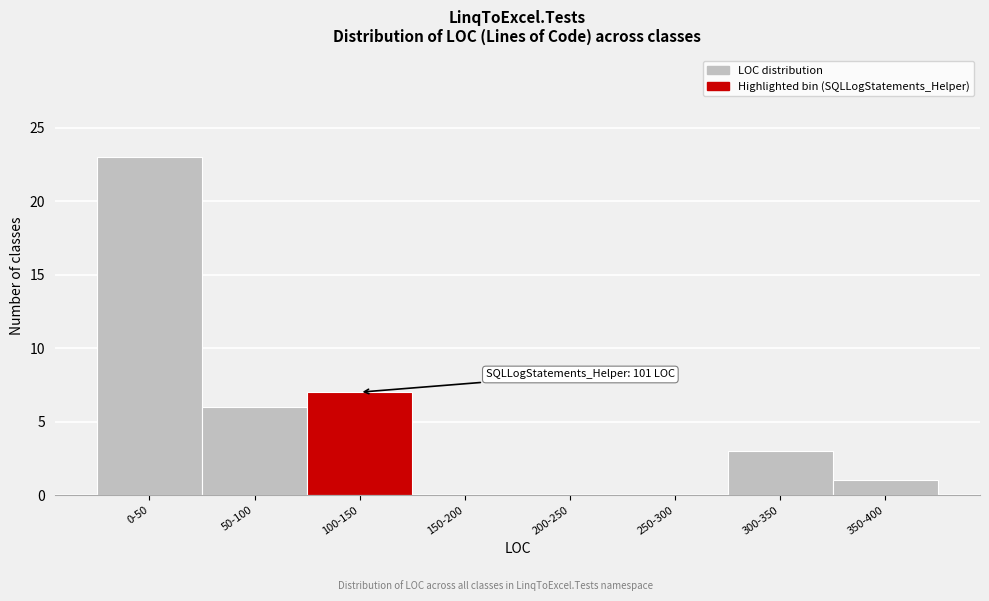

Reading left to right, transcribe all the data shown in this chart.

0-50=23	50-100=6	100-150=7	150-200=0	200-250=0	250-300=0	300-350=3	350-400=1